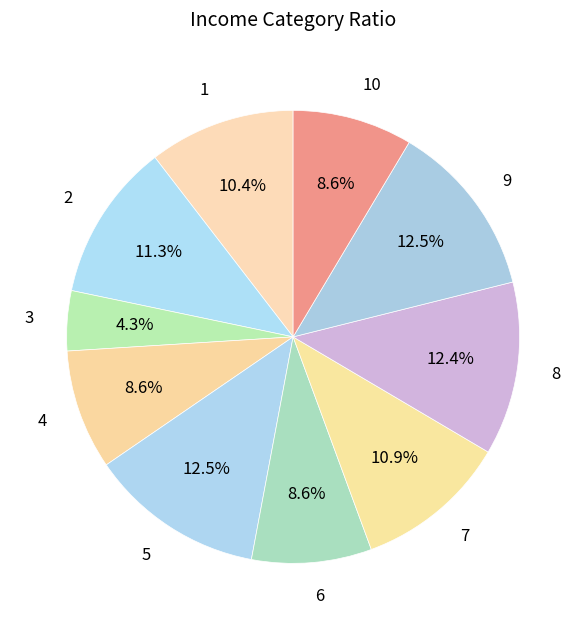

Which category has the smallest portion of the pie?

3